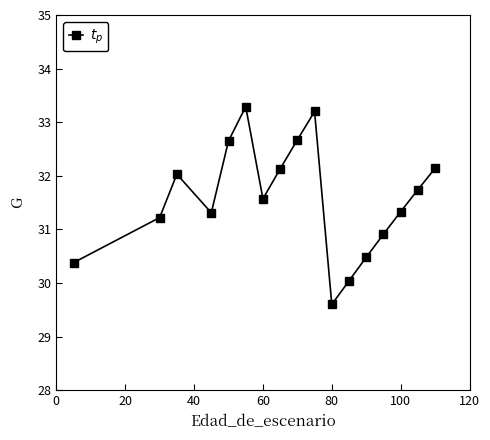

What is the maximum value shown in the chart?

33.3